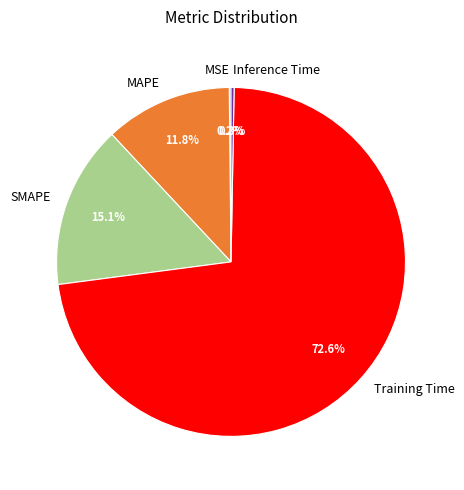

Which category accounts for the majority?

Training Time